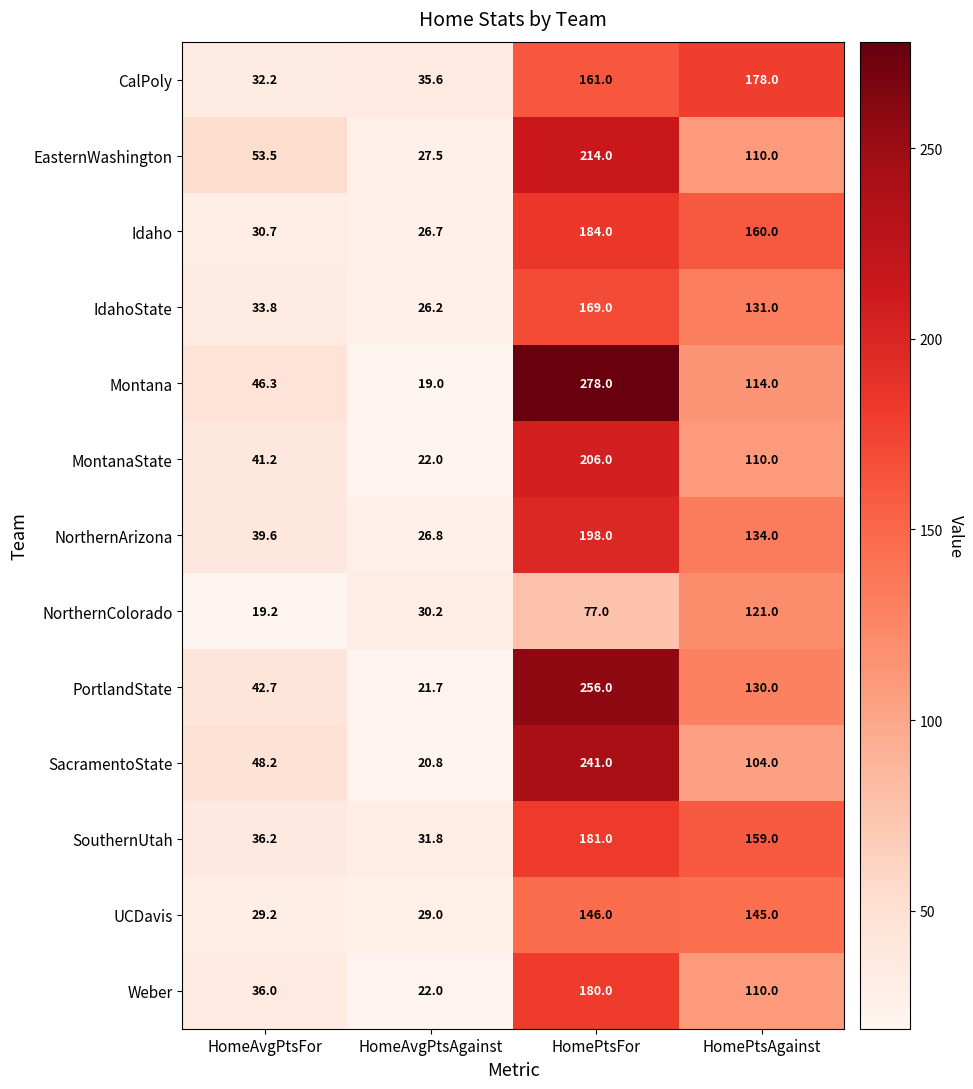

Is it true that PortlandState equals 130.0 at HomePtsAgainst?

True